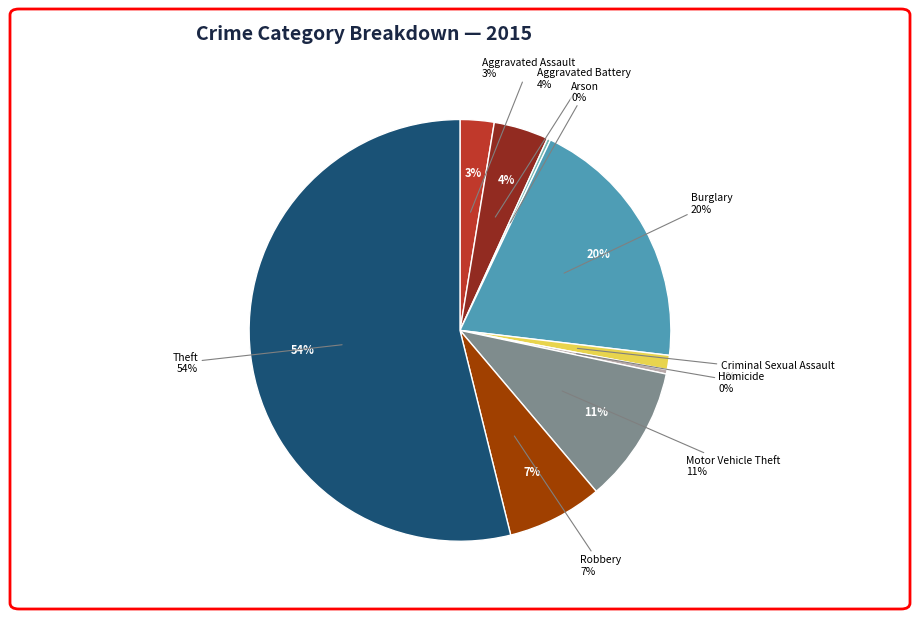

Approximately how many times larger is the value at Robbery compared to Aggravated Assault?

2.8